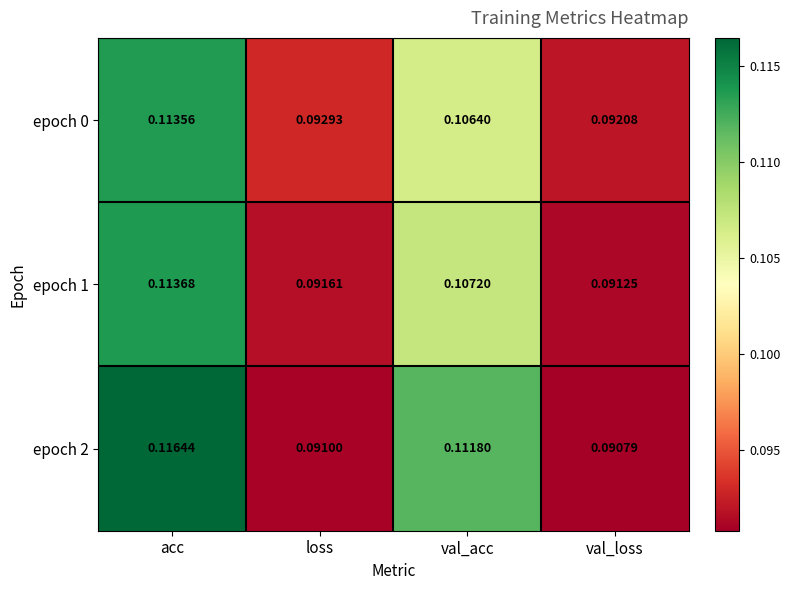

At which label does epoch 2 reach its peak?

acc